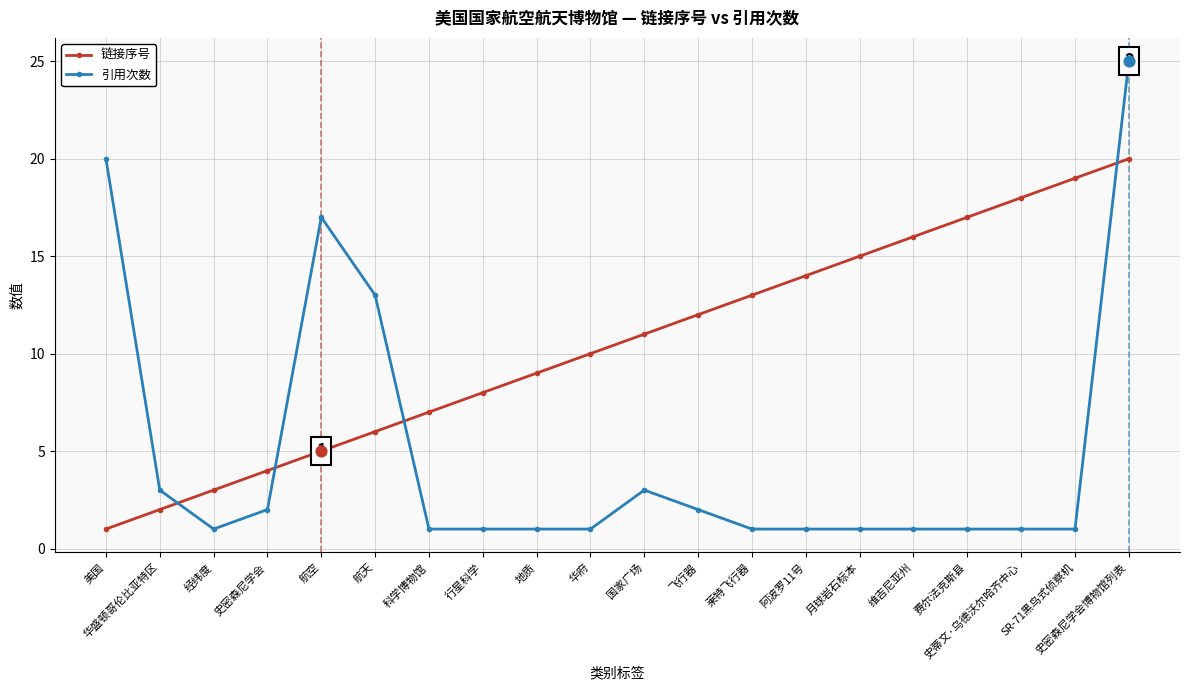

What is the spread (max minus min) of values at 地质?

8